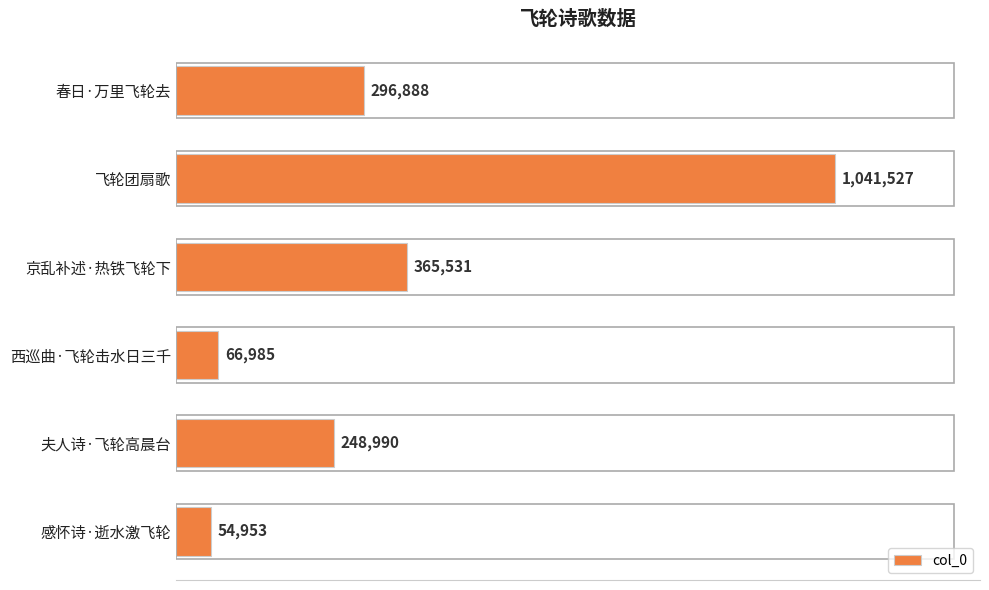

What is the sum of all values?

2074874